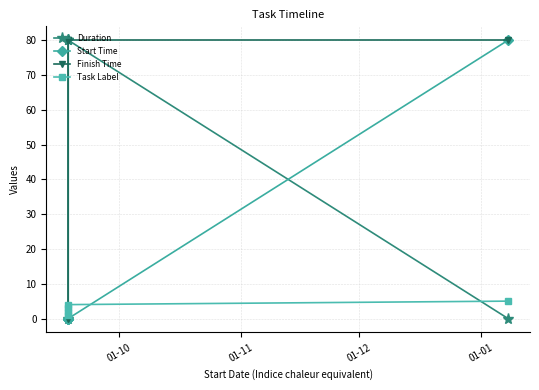

What is the average value of the Task Label series?

3